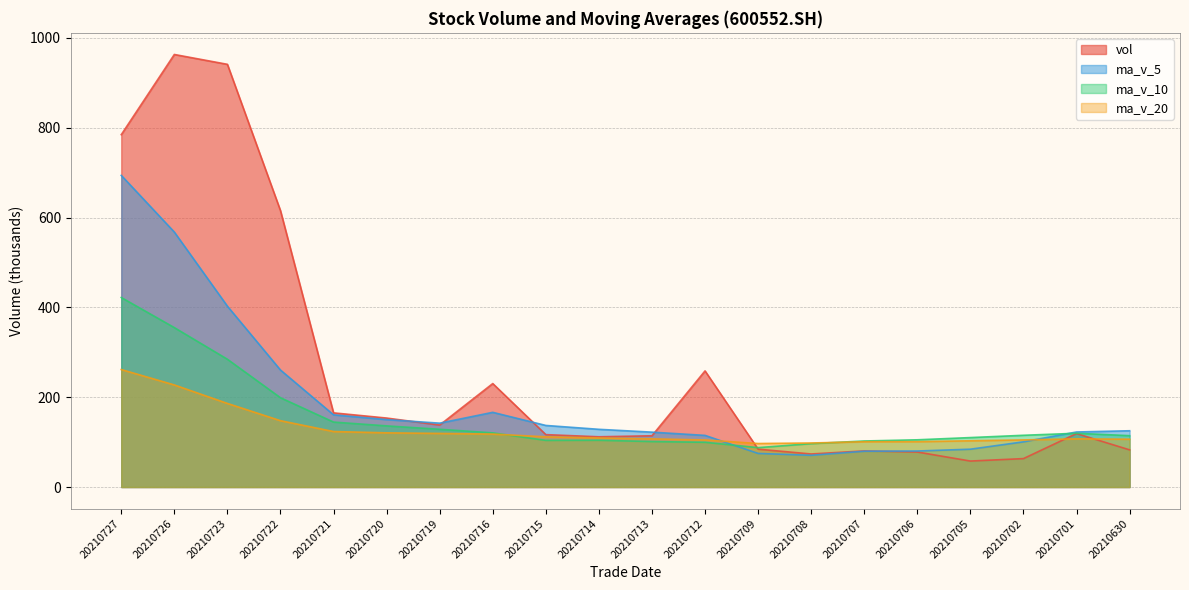

List the labels in order of ma_v_10 value, smallest first.

20210709, 20210708, 20210712, 20210713, 20210707, 20210715, 20210714, 20210706, 20210705, 20210630, 20210702, 20210701, 20210716, 20210719, 20210720, 20210721, 20210722, 20210723, 20210726, 20210727